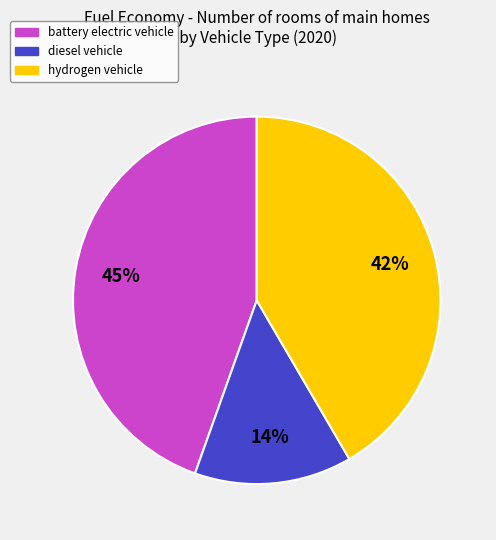

To the nearest percent, what is the average slice percentage?

33%